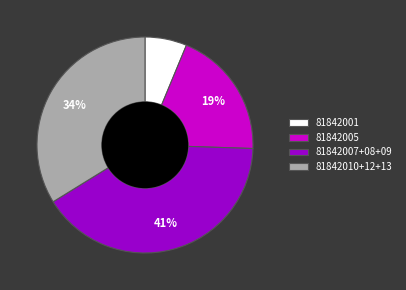

What is the smallest slice in the pie chart?

81842001